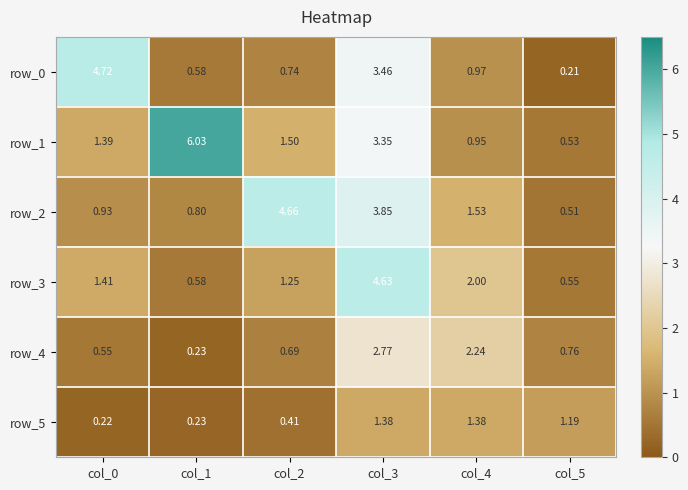

List the series in order of their peak value, highest first.

row_1, row_0, row_2, row_3, row_4, row_5